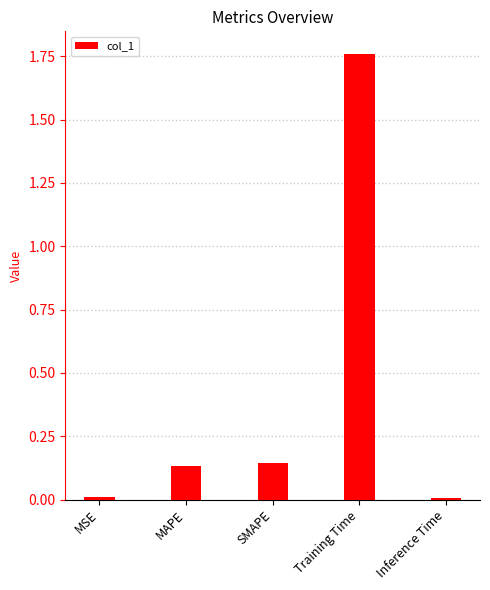

What is the change in value from SMAPE to Training Time?

+1.6